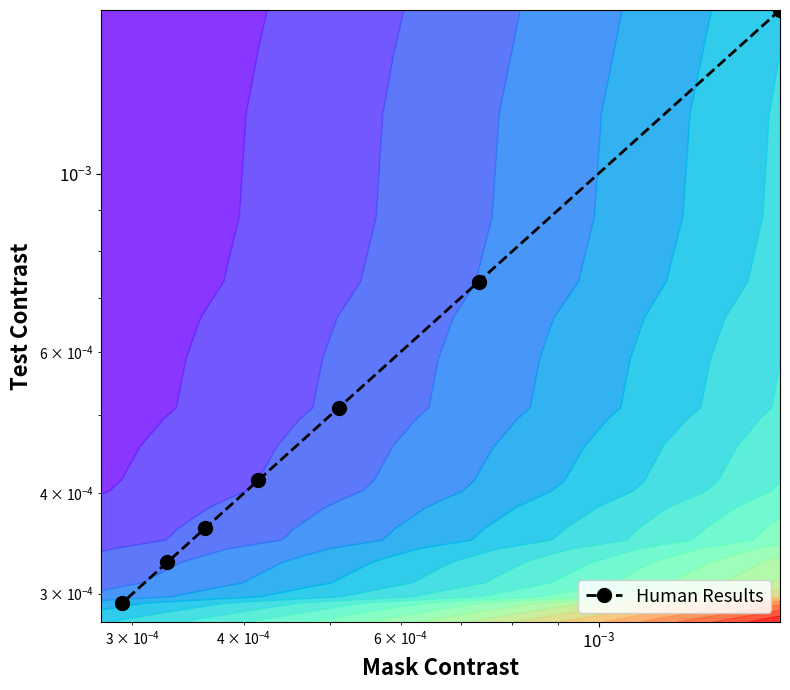

How many series are shown in this chart?

1